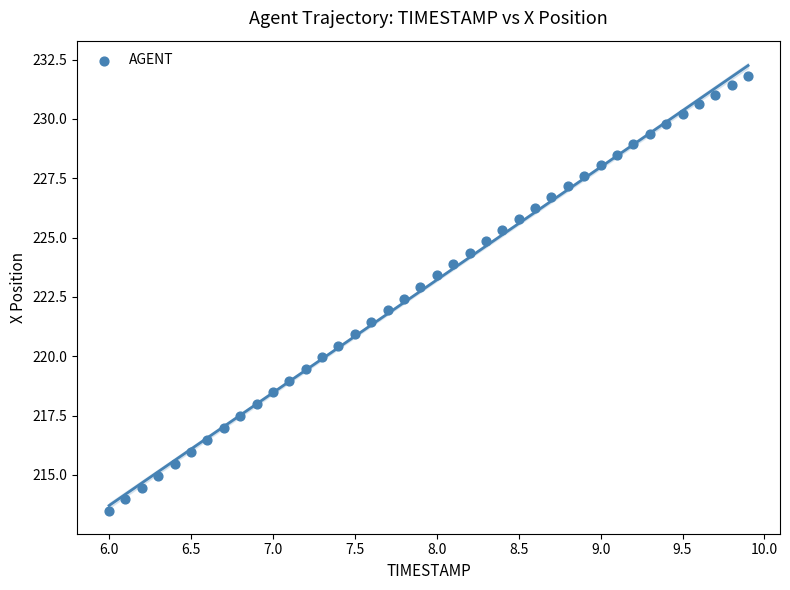

What is the range of X values (max minus min)?

3.9